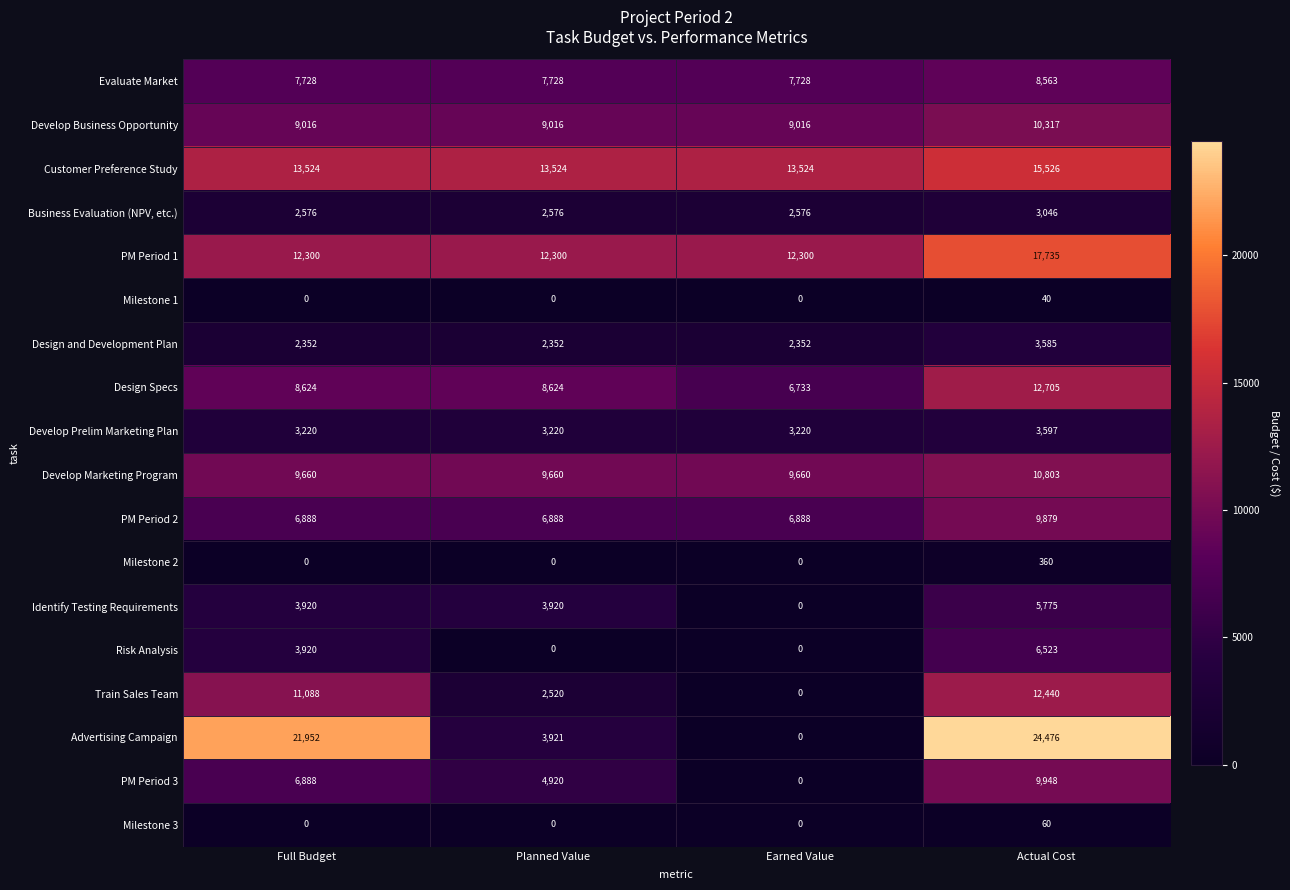

At Actual Cost, list the series in order from largest to smallest.

Advertising Campaign, PM Period 1, Customer Preference Study, Design Specs, Train Sales Team, Develop Marketing Program, Develop Business Opportunity, PM Period 3, PM Period 2, Evaluate Market, Risk Analysis, Identify Testing Requirements, Develop Prelim Marketing Plan, Design and Development Plan, Business Evaluation (NPV, etc.), Milestone 2, Milestone 3, Milestone 1